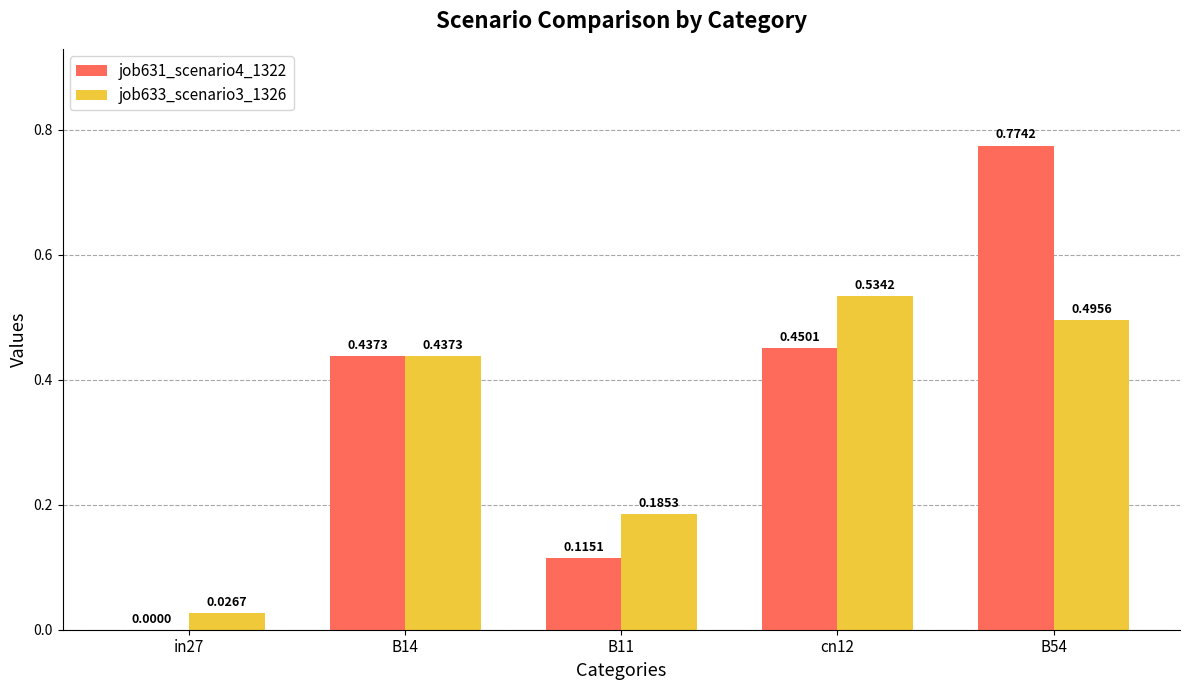

True or false: job633_scenario3_1326 has a value of 0.3 at cn12.

False